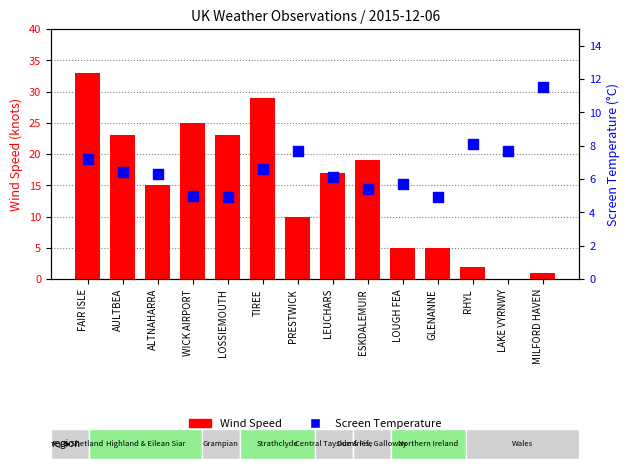

At which category is the sum across all series the highest?

FAIR ISLE